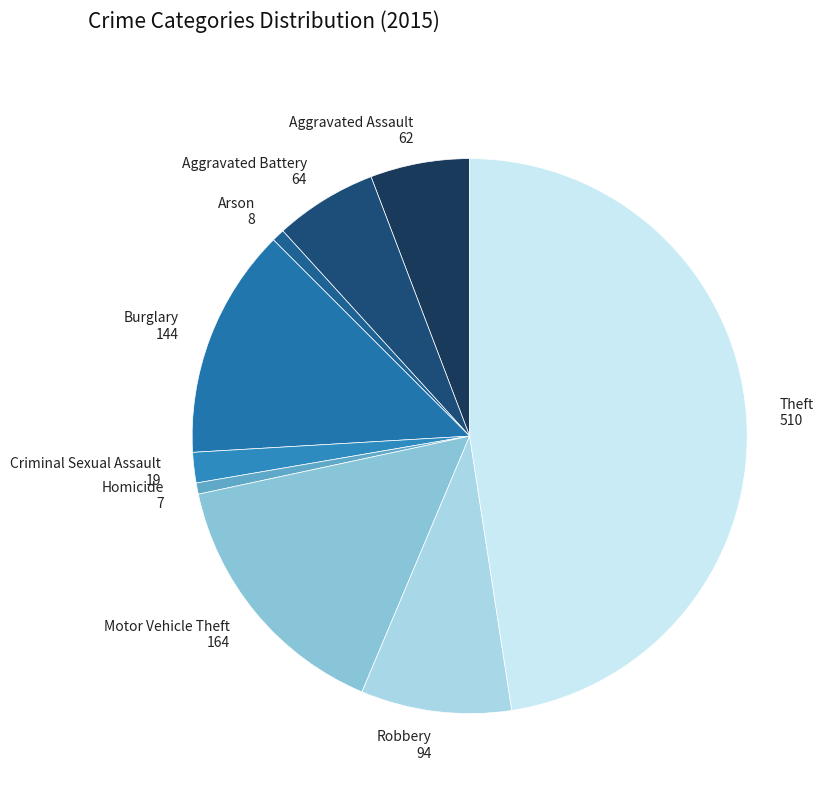

Do Motor Vehicle Theft 164 and Theft 510 together represent more than half of the pie?

Yes